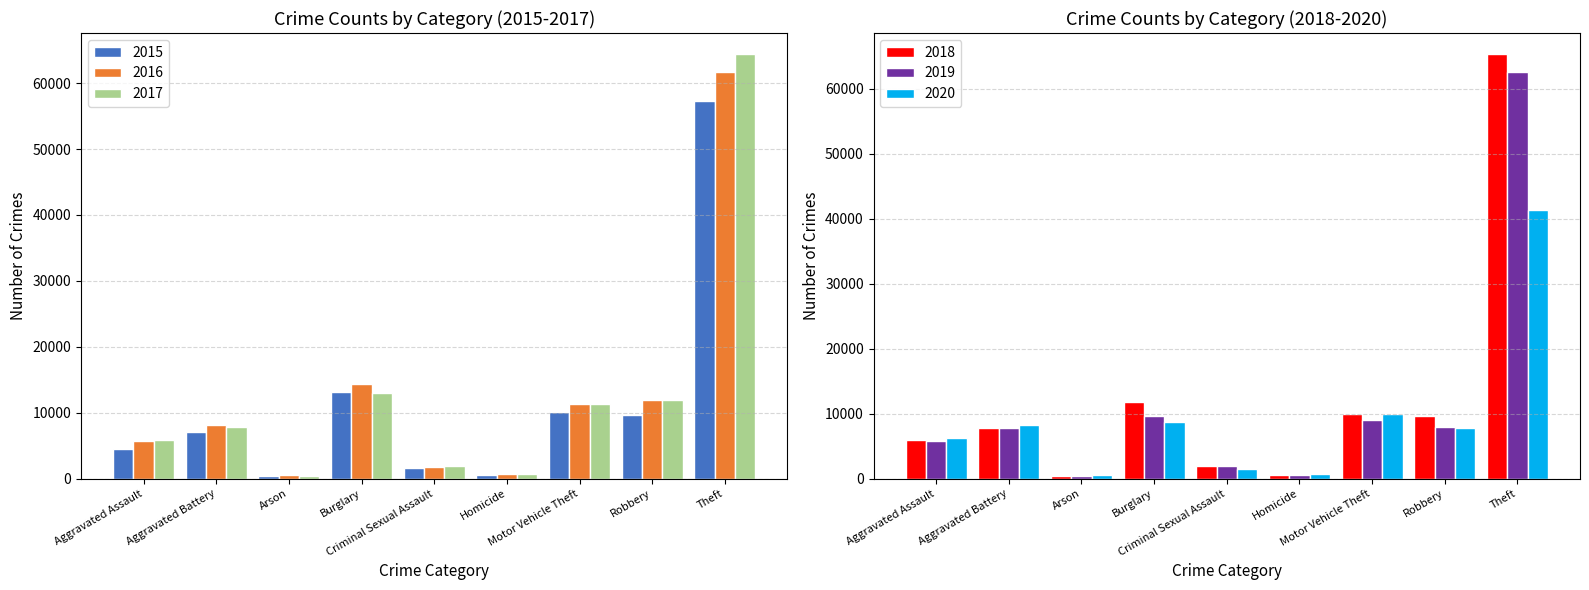

Are the bars grouped side by side (vs. stacked)?

Yes